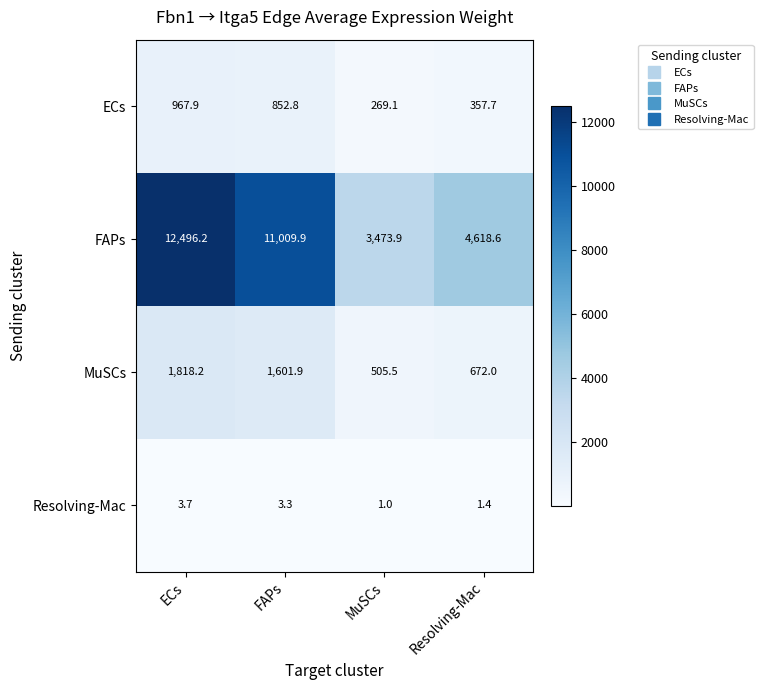

Reading right to left, extract all data points from this chart.

ECs: Resolving-Mac=357.7	MuSCs=269.1	FAPs=852.8	ECs=967.9
FAPs: Resolving-Mac=4618.6	MuSCs=3473.9	FAPs=11009.9	ECs=12496.2
MuSCs: Resolving-Mac=672.0	MuSCs=505.5	FAPs=1601.9	ECs=1818.2
Resolving-Mac: Resolving-Mac=1.4	MuSCs=1.0	FAPs=3.3	ECs=3.7